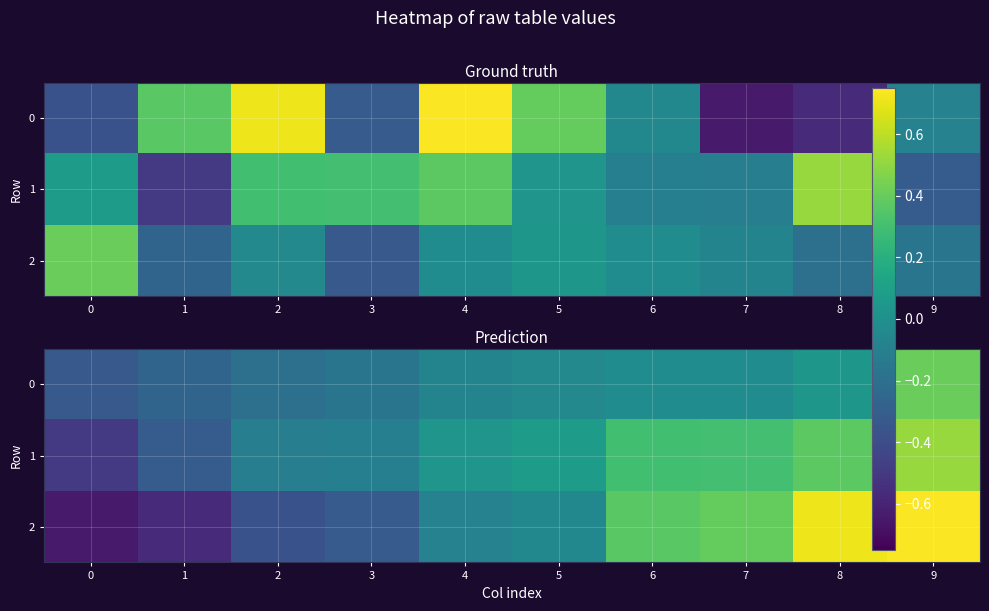

What is the highest value of the 1 series?

0.5